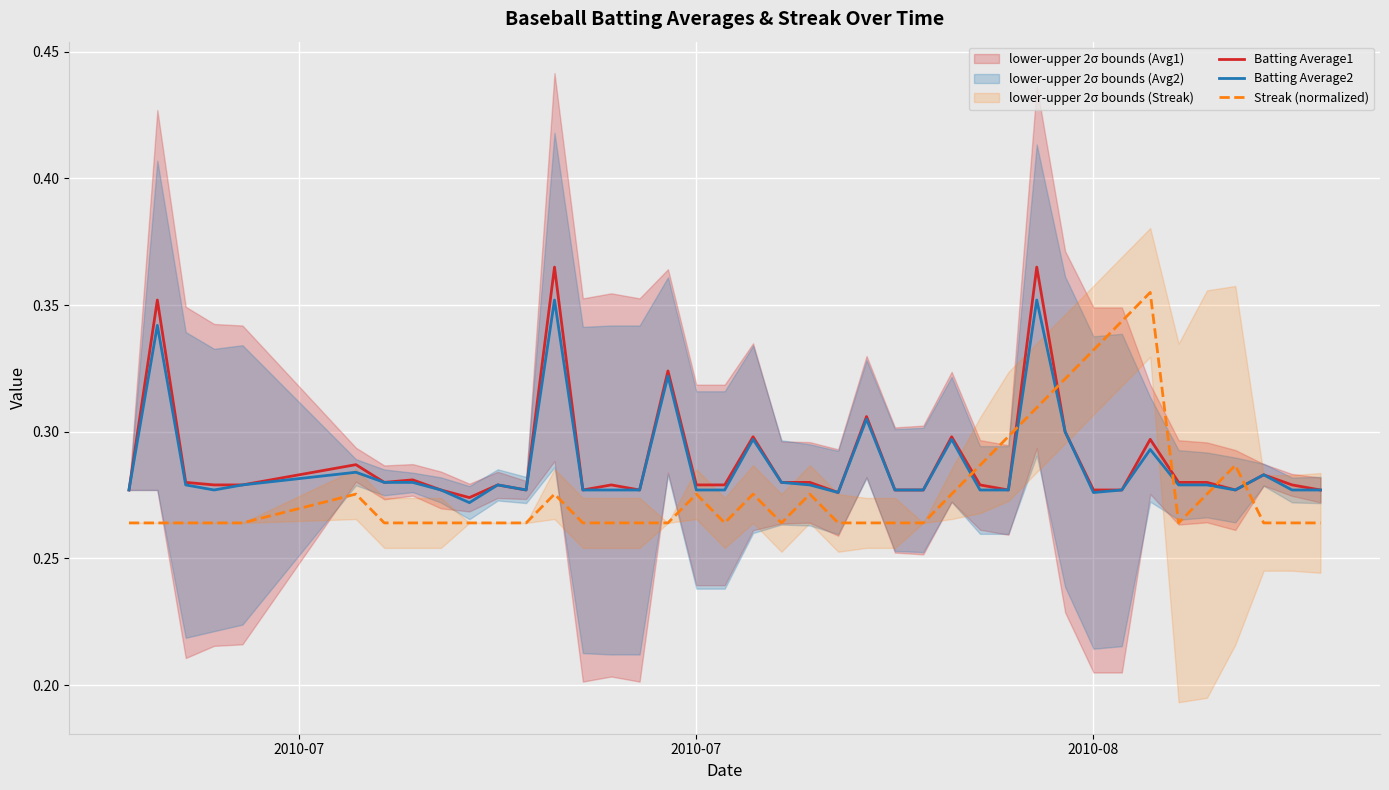

Count the number of data series in this chart.

3